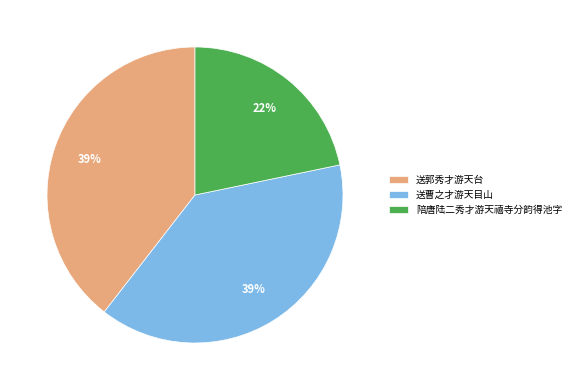

Approximately how many times larger is the value at 送郭秀才游天台 compared to 送曹之才游天目山?

1.0